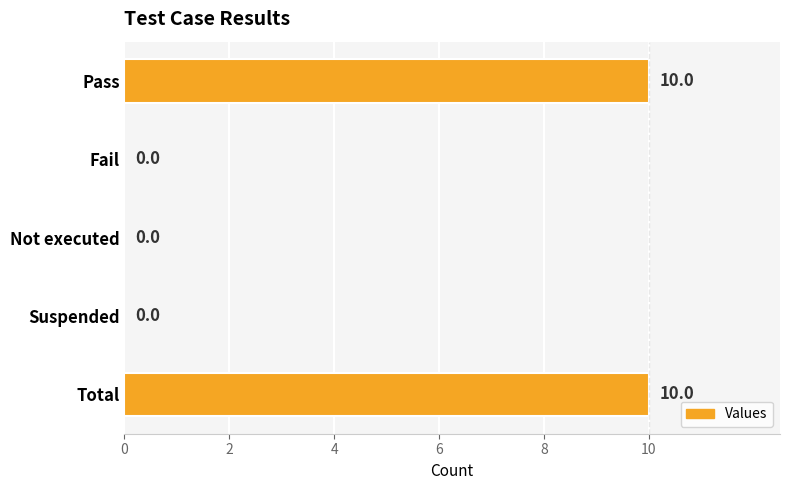

What is the change in value from Suspended to Total?

+10